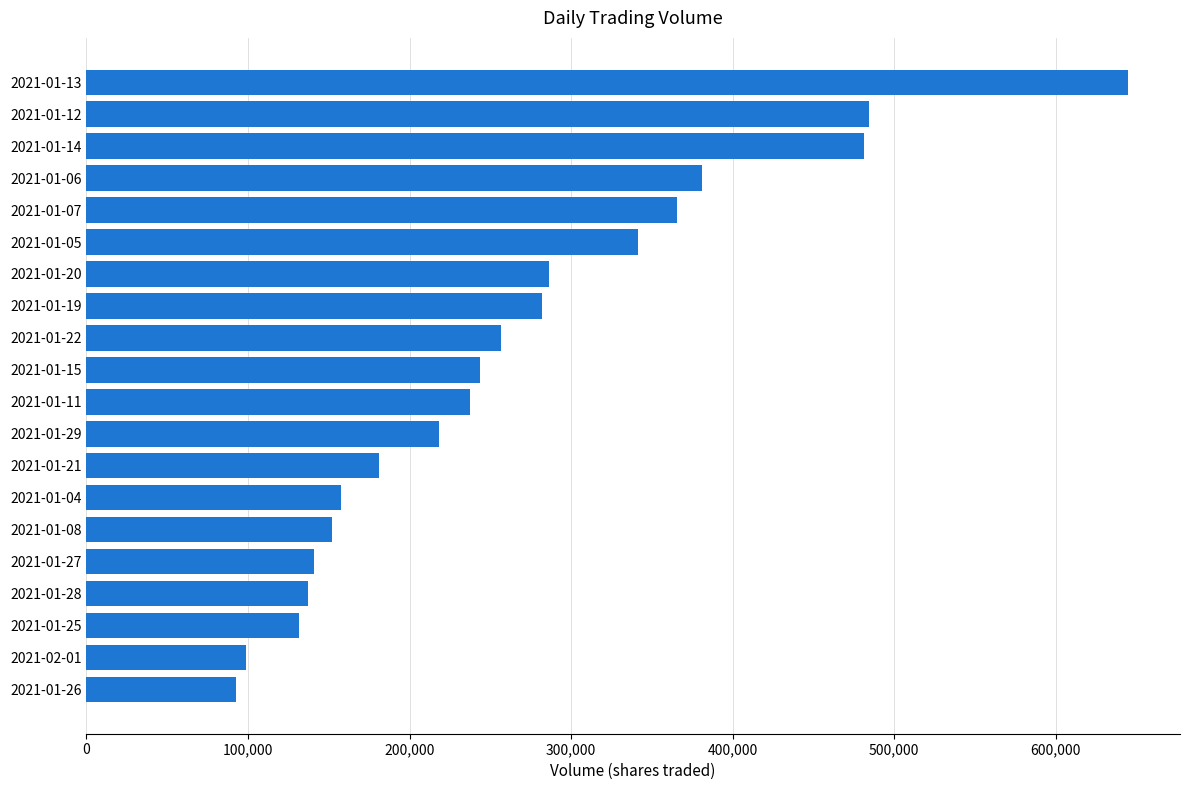

What is the smallest value displayed?

92500